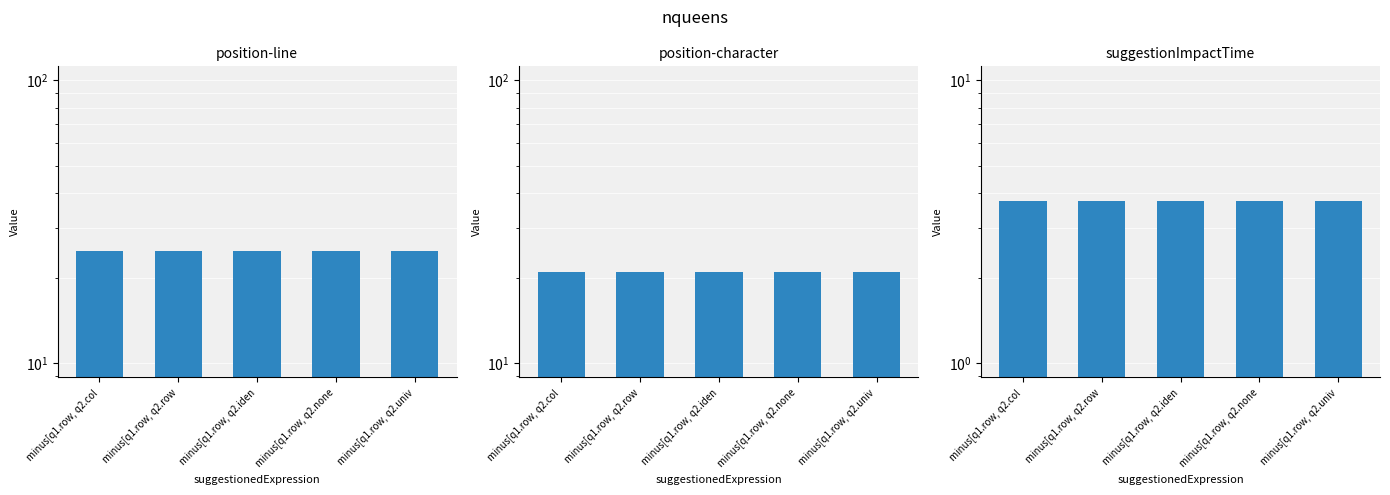

How many categories are shown in the chart?

5